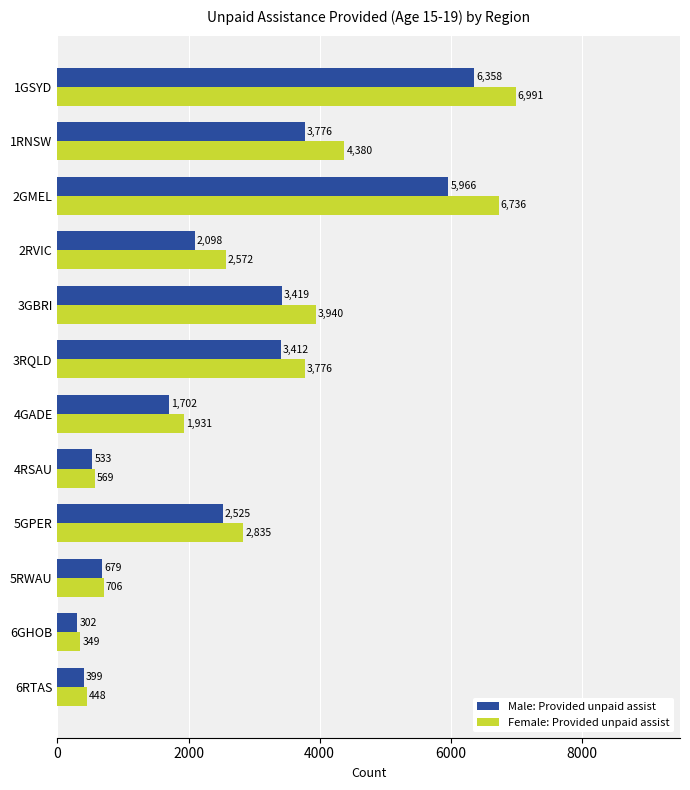

What is the total value across all series at 2GMEL?

12702